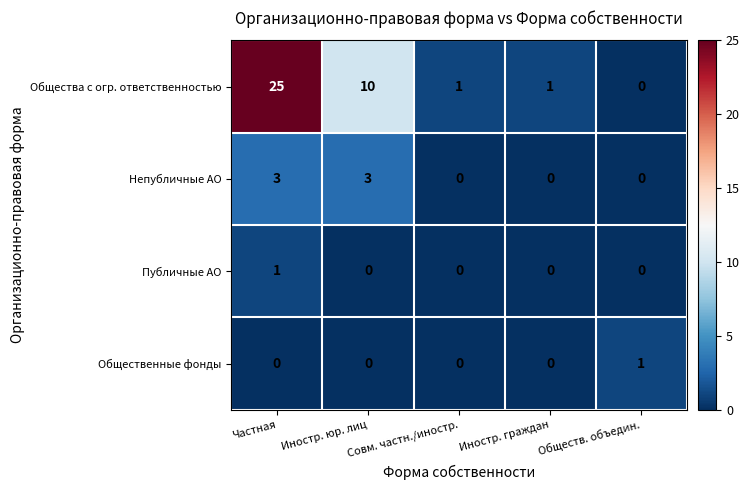

What is the difference between the maximum and minimum values in the Непубличные АО series?

3